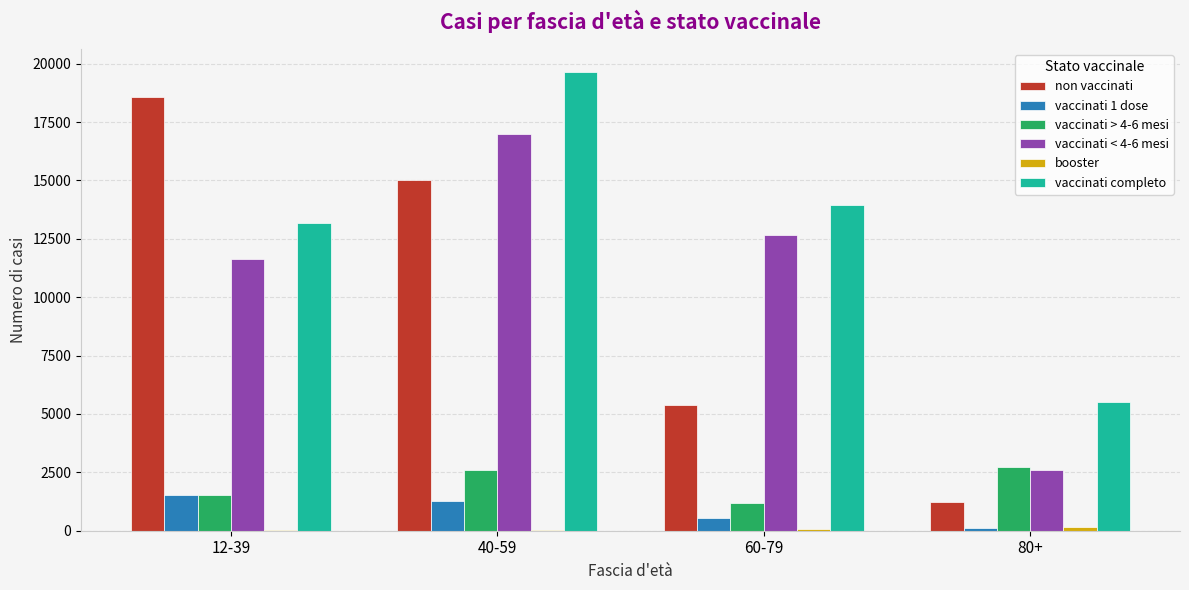

Which series has the largest total across all categories?

vaccinati completo